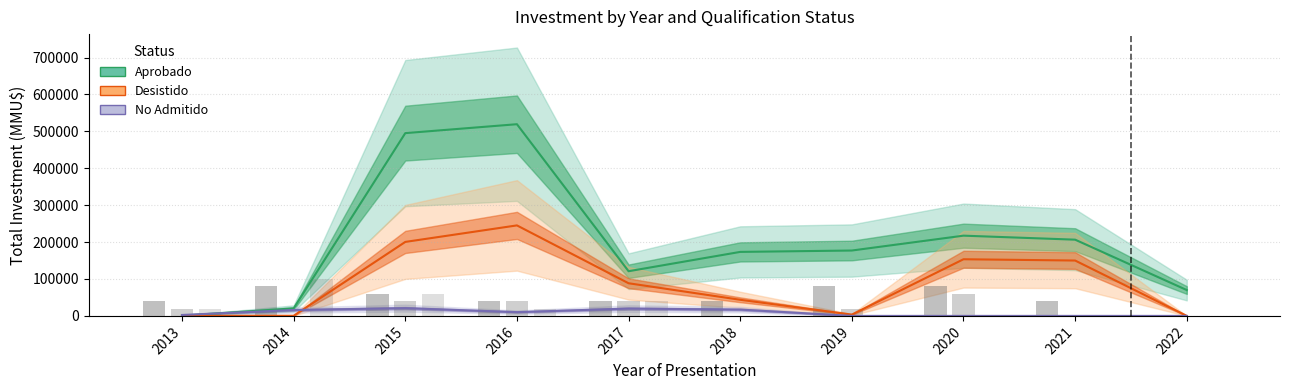

At which label is Aprobado closest to 259976?

2020